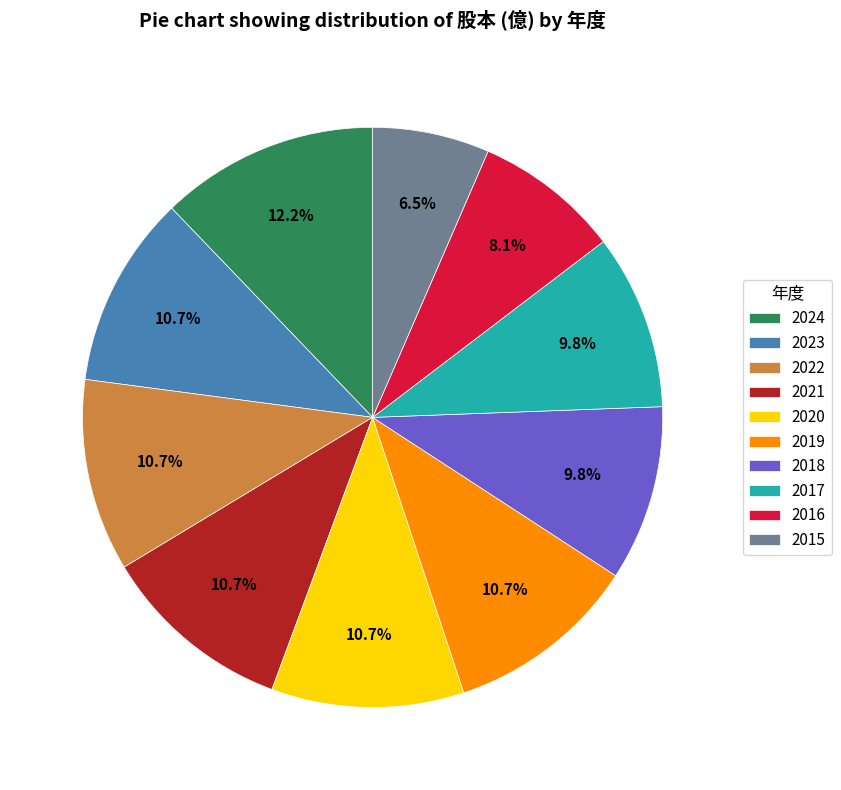

To the nearest percent, what is the combined percentage of 2021 and 2022?

21%